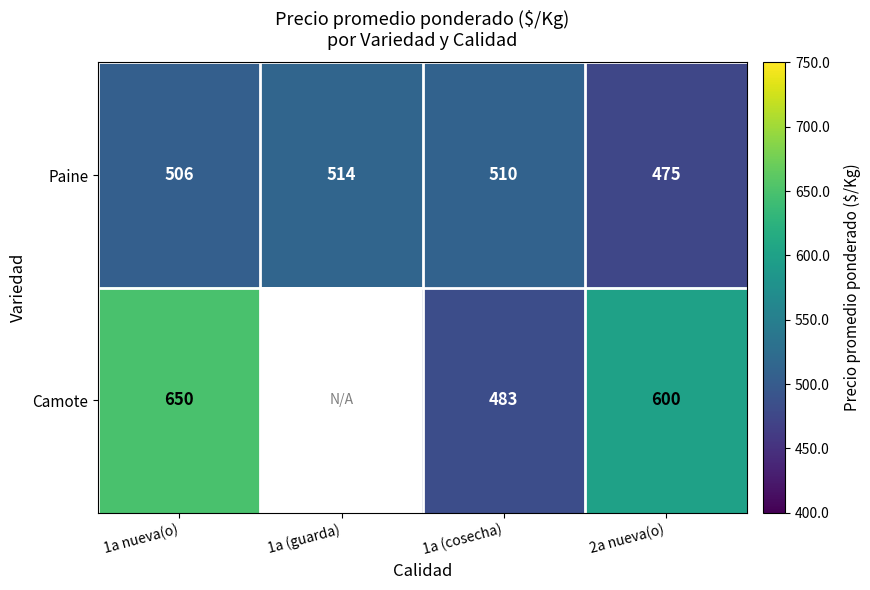

What is the total value across all series at 1a (cosecha)?

993